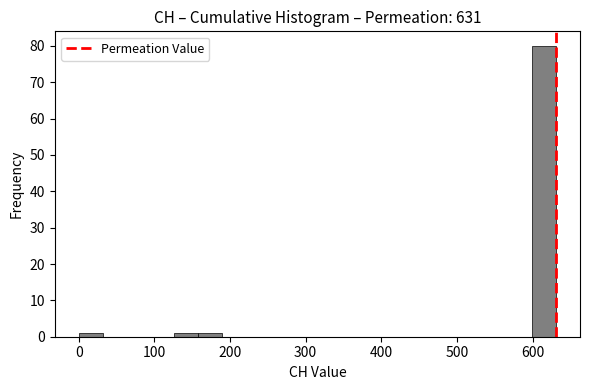

Read against the x-axis, roughly where is the centre of the tallest bar?

620